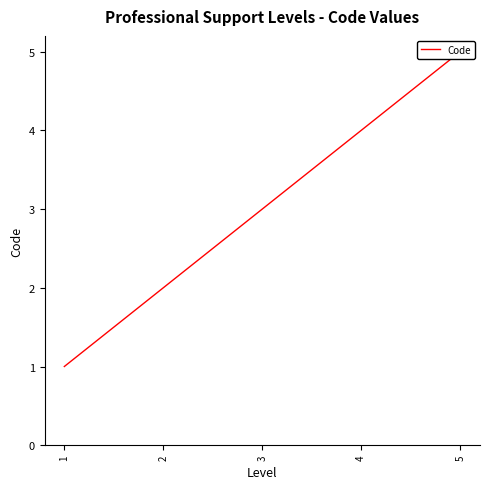

What is the greatest value displayed?

5